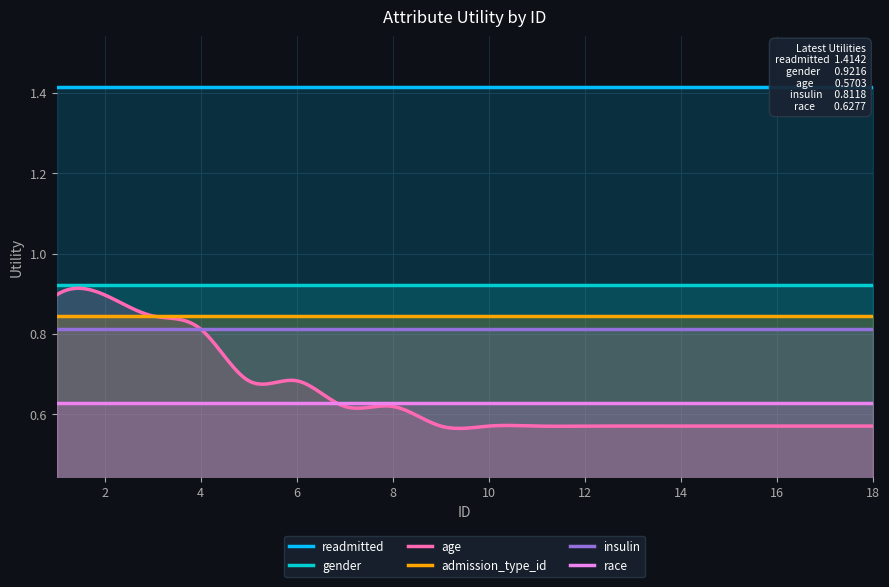

Between 7 and 15, which series saw the biggest shift?

age